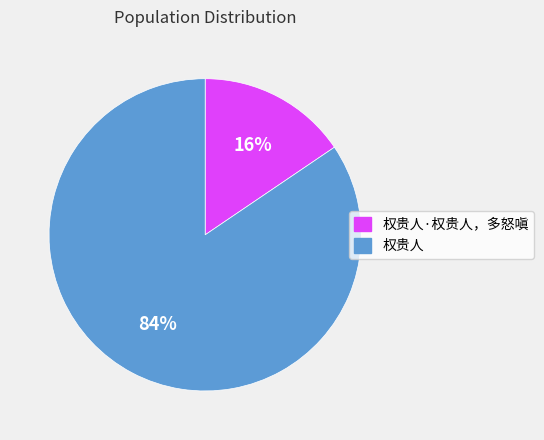

Between 权贵人·权贵人，多怒嗔 and 权贵人, which is larger?

权贵人